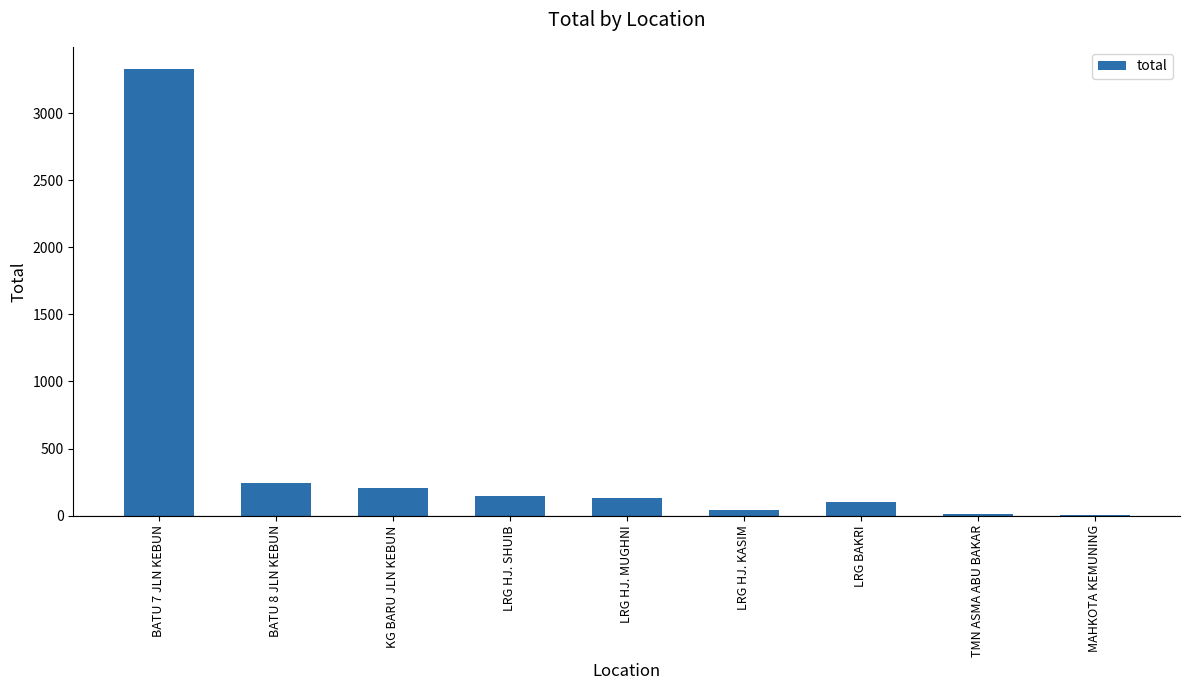

What is the sum of all values?

4211